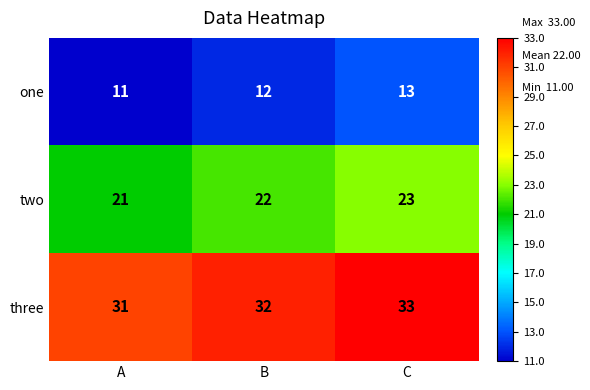

Is the value of two at B greater than the value of one at A?

Yes